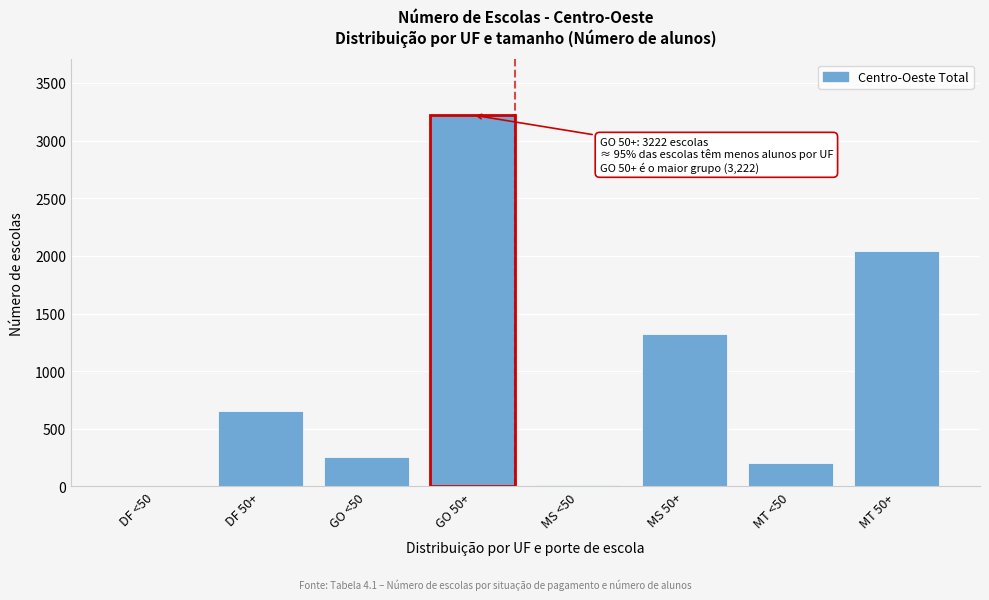

At which category does the chart reach its peak across all series?

GO 50+